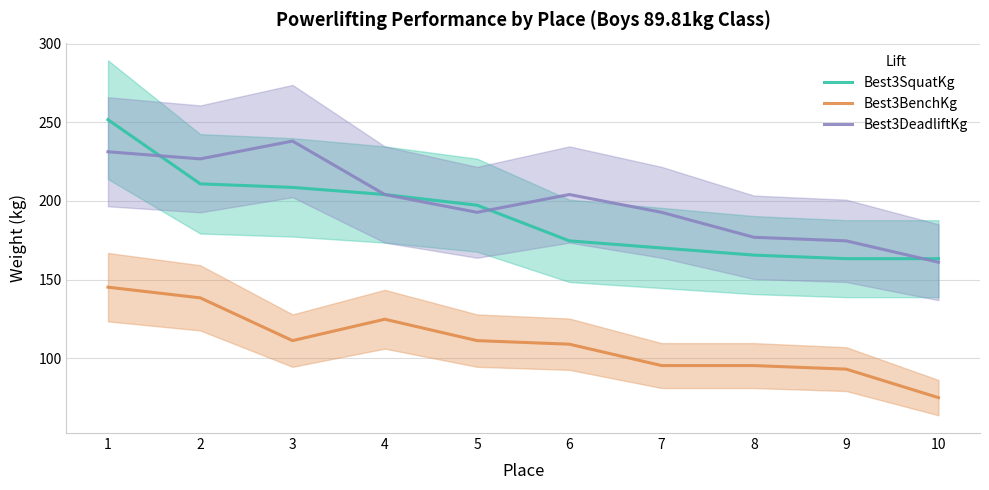

Rank the series at 6 from lowest to highest value.

Best3BenchKg, Best3SquatKg, Best3DeadliftKg